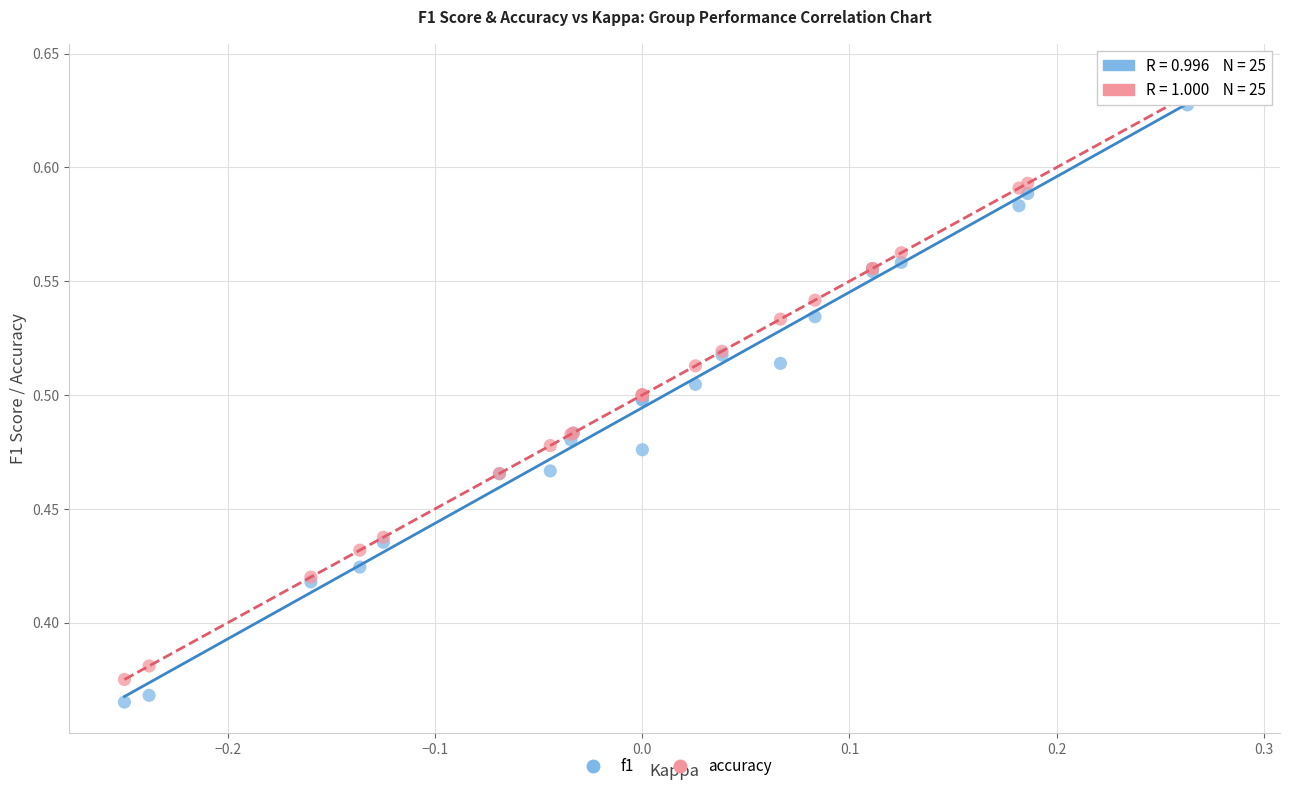

Which series contains the lowest Y value?

f1